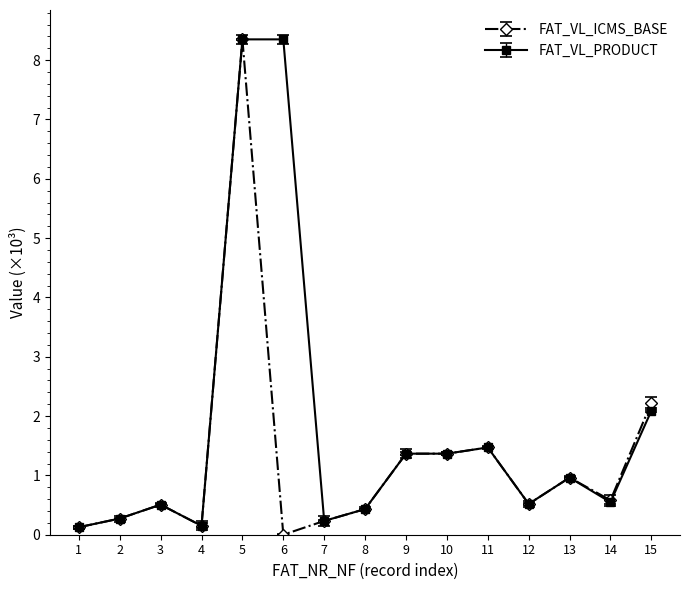

At which category does FAT_VL_ICMS_BASE reach its first local peak?

3